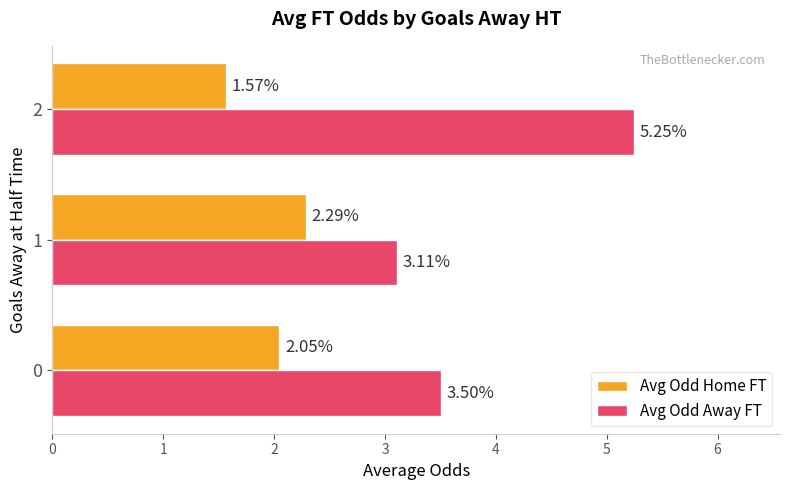

Which series has the widest spread of values?

Avg Odd Away FT